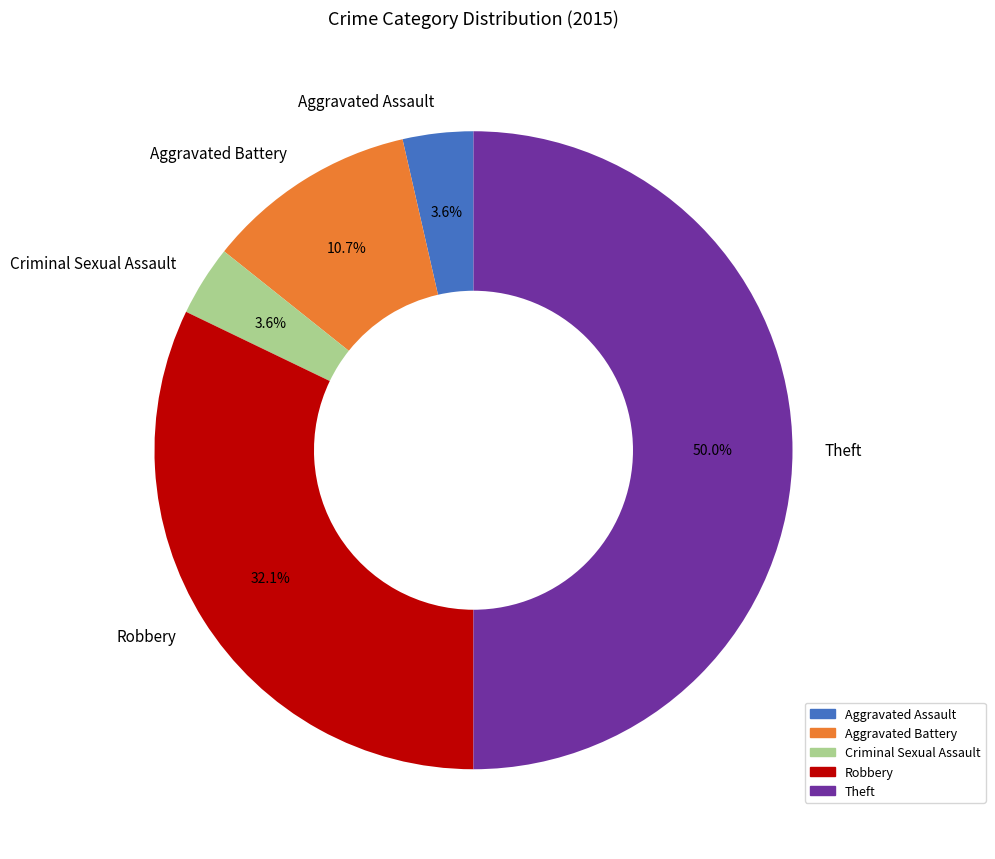

How many segments does this pie chart have?

5